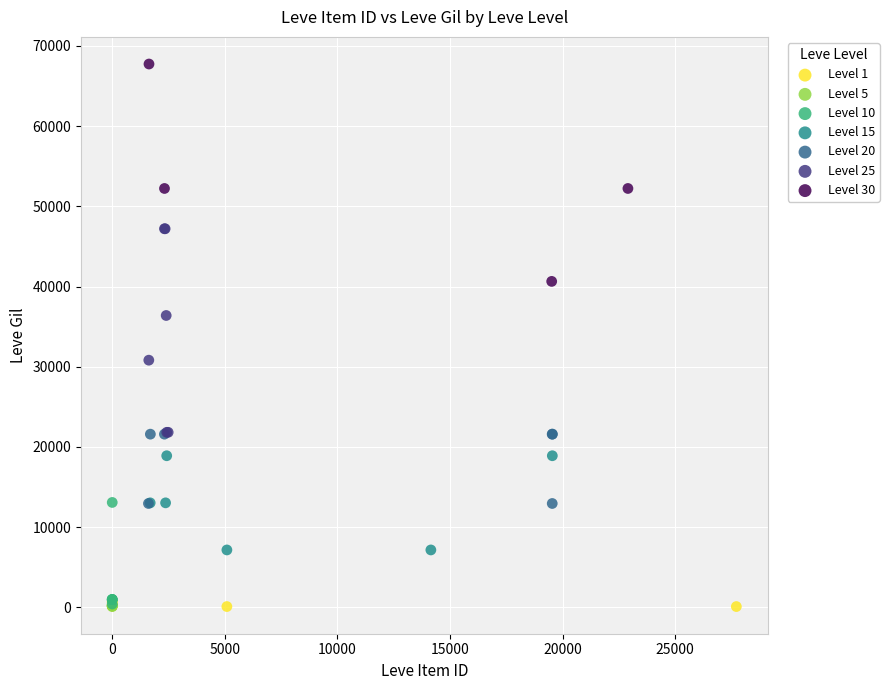

Which series contains the highest Y value?

Level 30